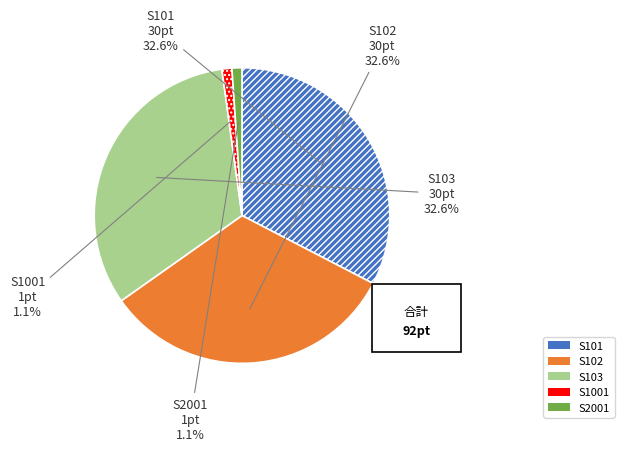

What percentage is the S101 slice, to the nearest percent?

33%